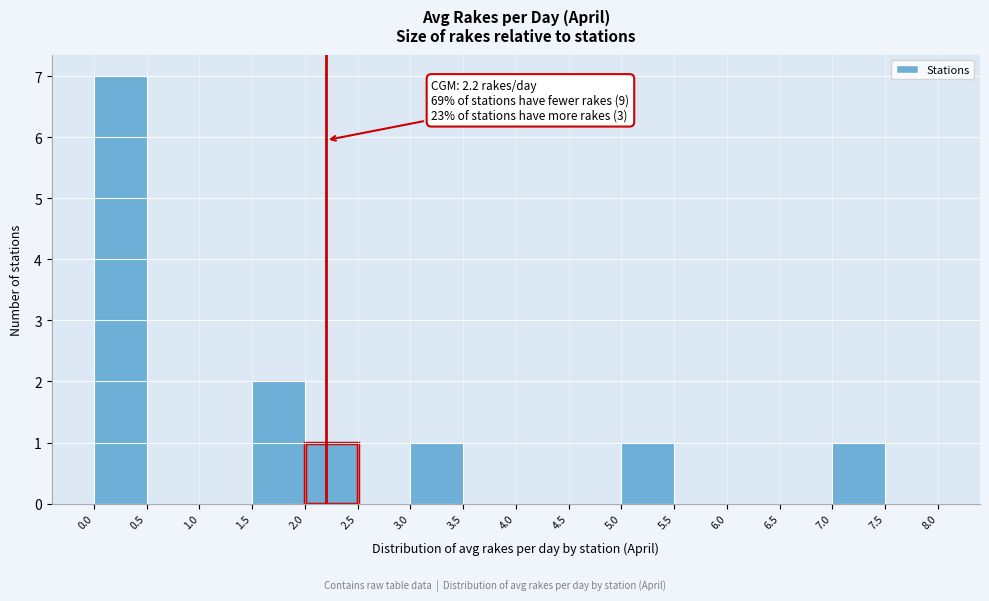

Over which range of the x-axis is the bar tallest?

0.0 to 0.5